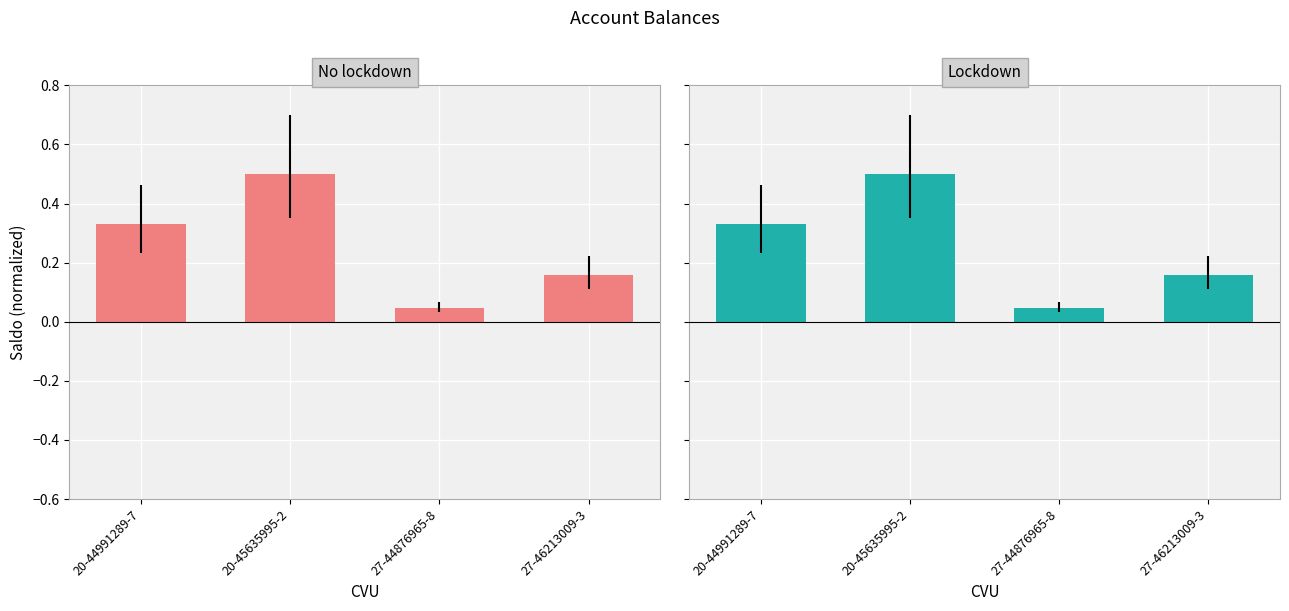

Does the chart contain stacked bars?

No